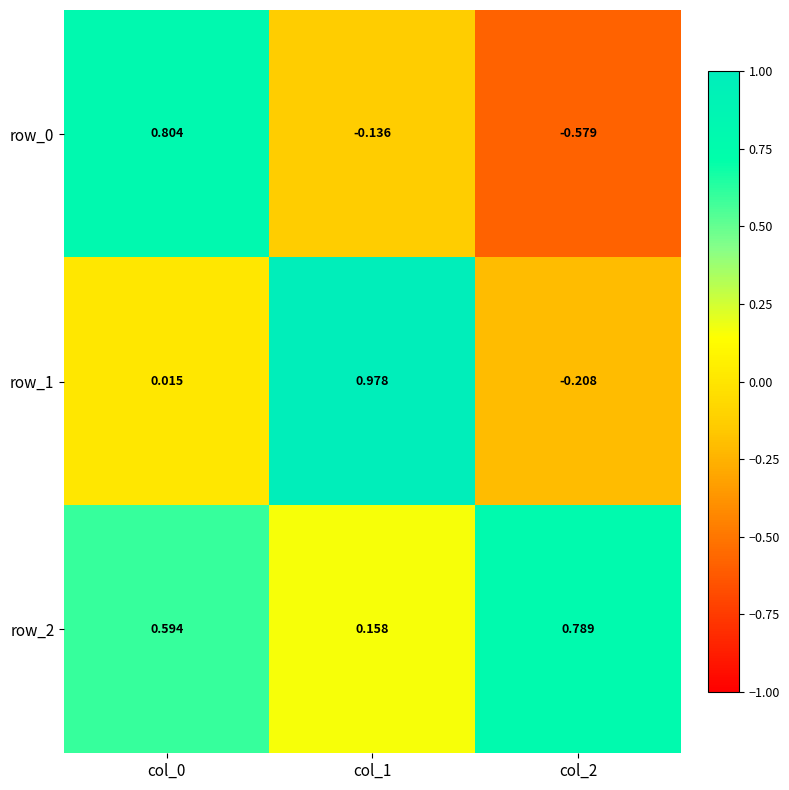

Is the value of row_0 at col_0 greater than the value of row_2 at col_0?

Yes